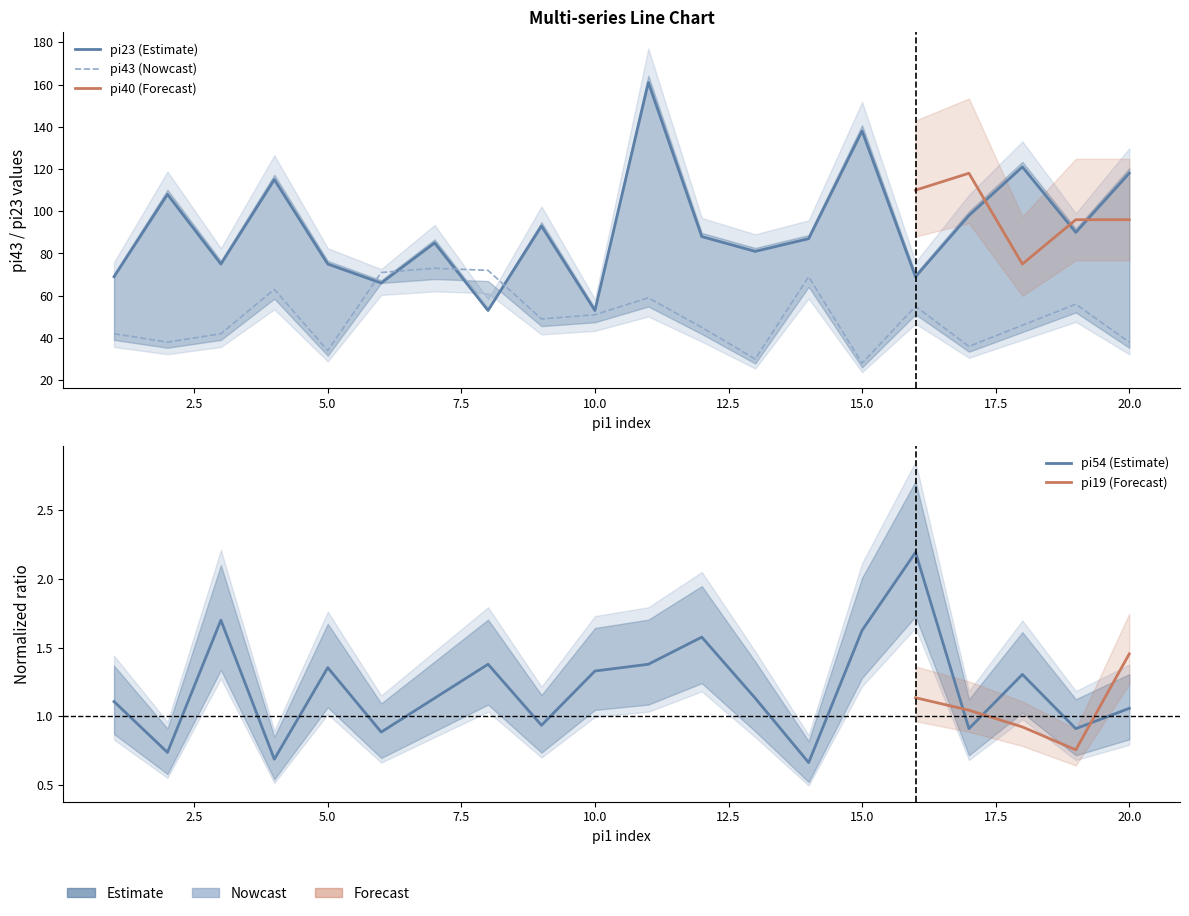

In pi43, how many points are lower than both neighbors (excluding endpoints)?

6